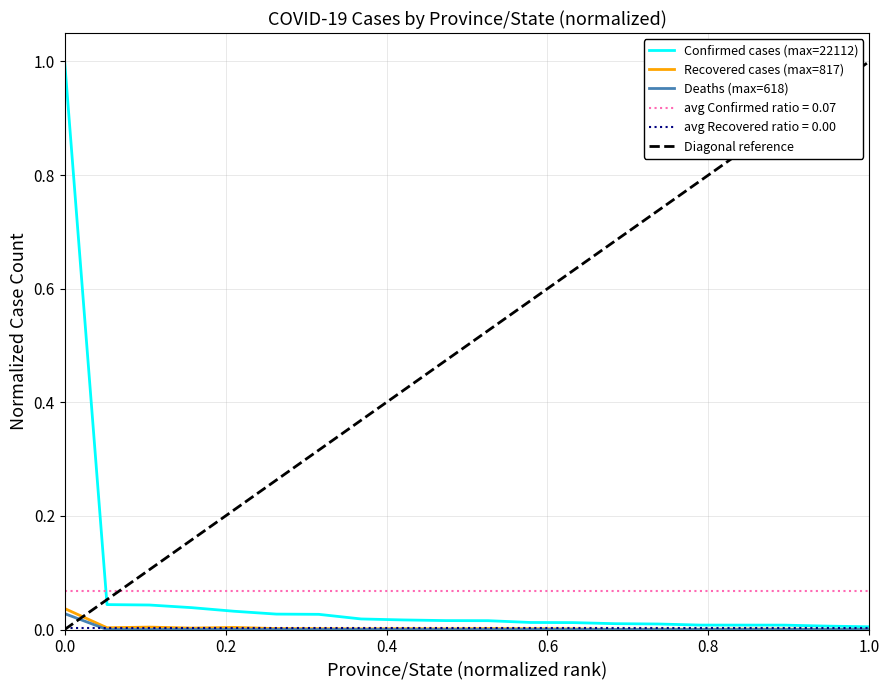

Which series has the largest total across all categories?

Confirmed